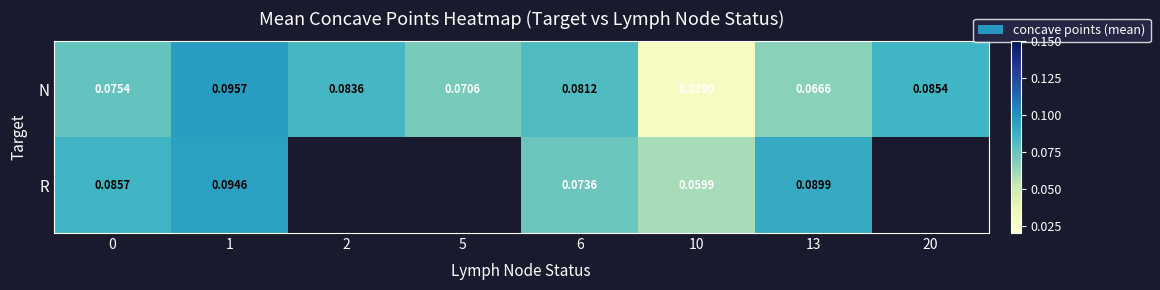

True or false: N has a value of 0.0 at 13.

False